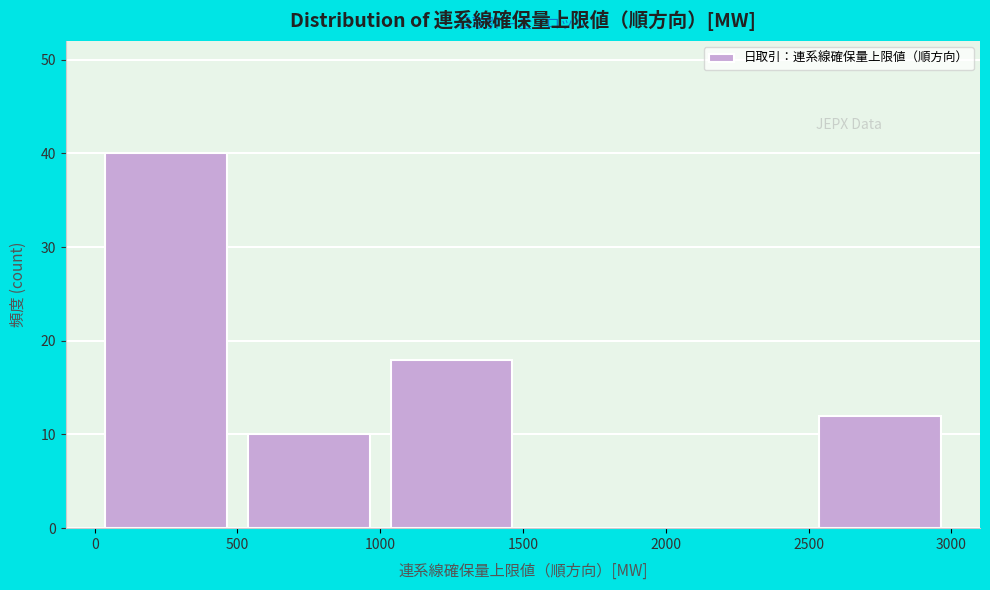

Reading left to right, transcribe this chart: for each bar, give the range it covers on the x-axis and its height. The values are not printed on the chart, so give them approximately, as read against the axis.

0 to 500: 40
500 to 1000: 10
1000 to 1500: 18
1500 to 2000: 0
2000 to 2500: 0
2500 to 3000: 12